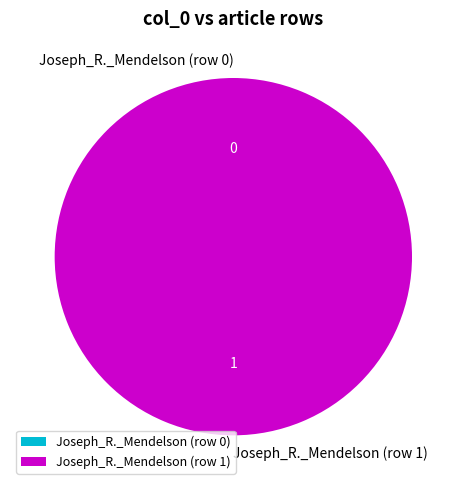

How many slices are in this pie chart?

2